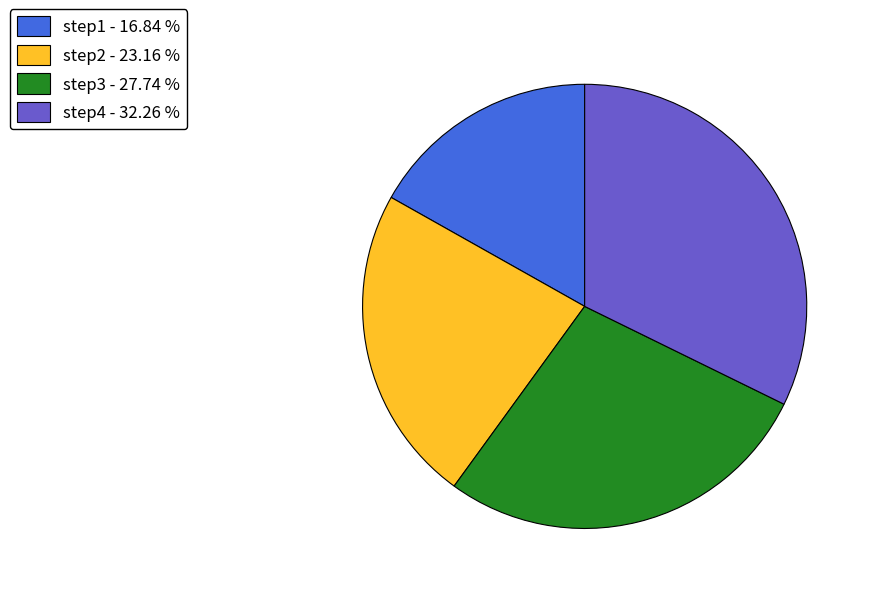

Combined, do step2 and step1 account for over 50%?

No